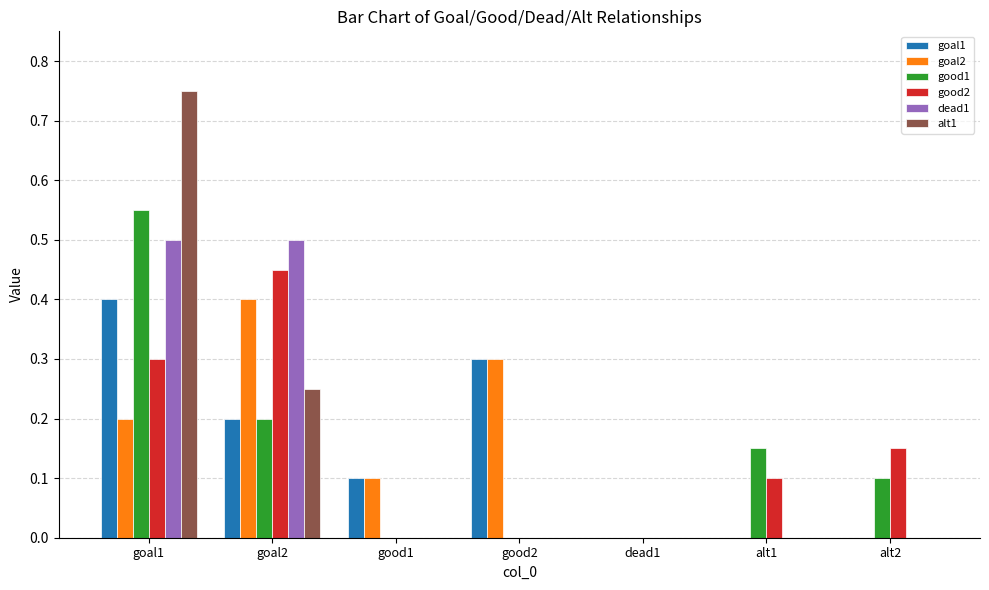

Which series has the widest spread of values?

alt1